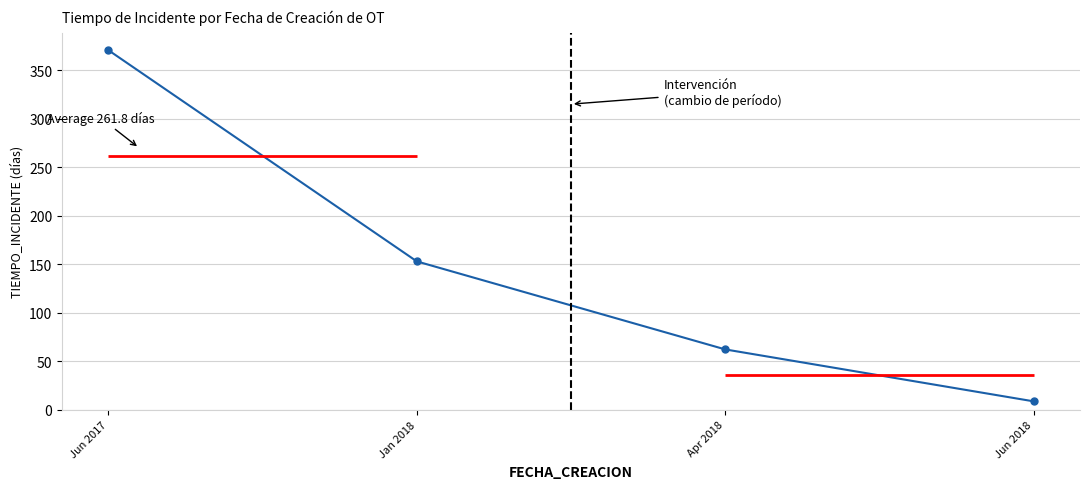

Approximately how many times larger is the value at Apr 2018 compared to Jun 2017?

0.2